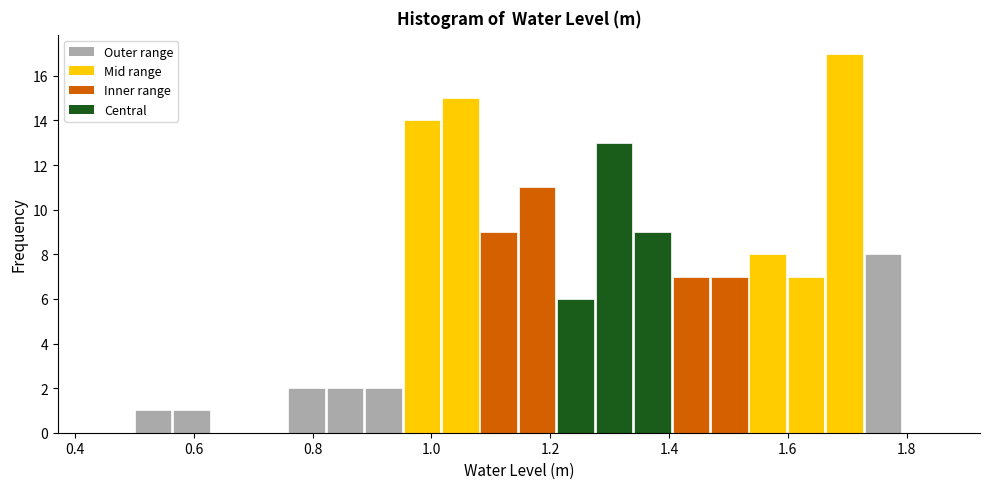

Around what value on the x-axis is the tallest bar? Give the approximate position of its centre, as read against the axis.

1.70